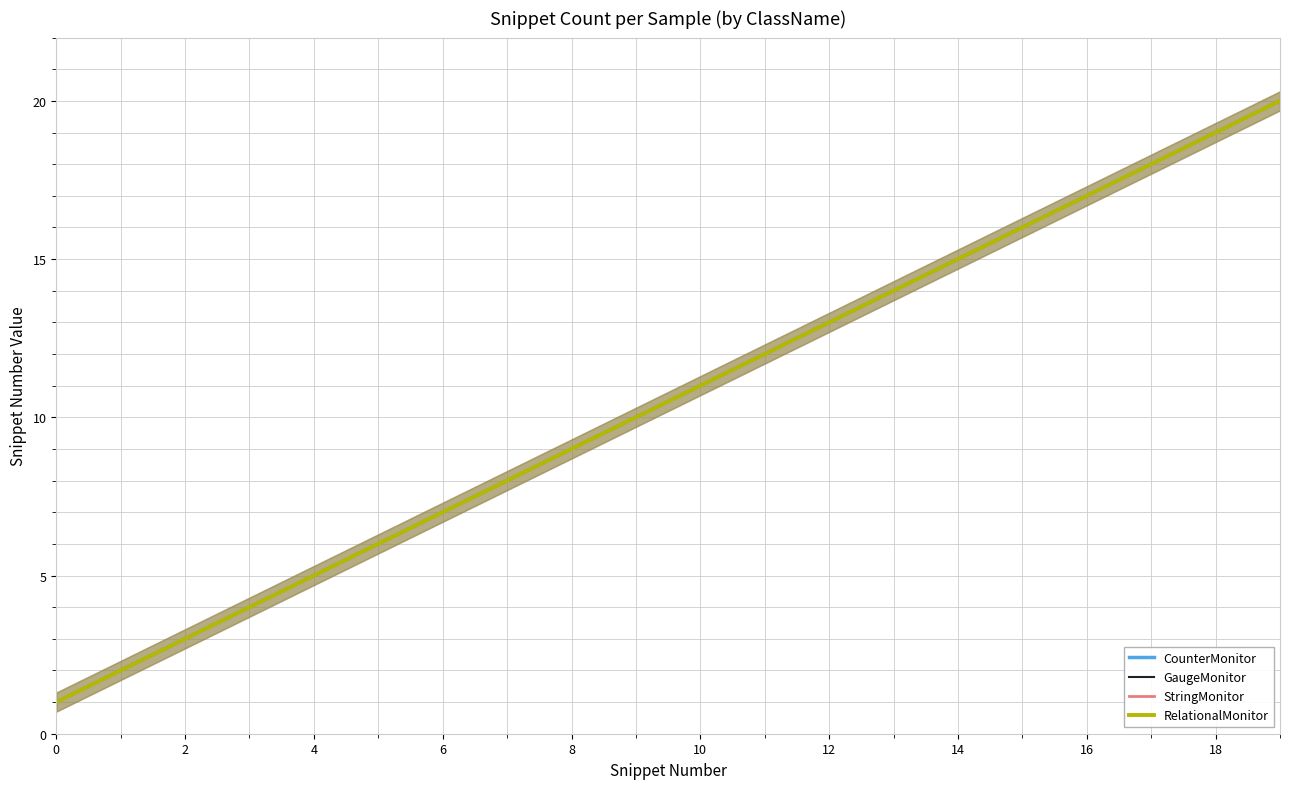

Is the value of GaugeMonitor at 12 greater than the value of CounterMonitor at 18?

No